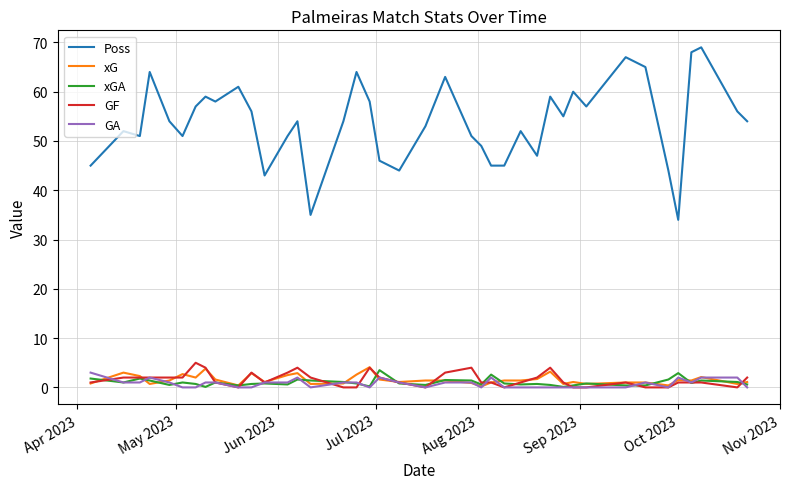

True or false: GA and Poss intersect in this chart.

False